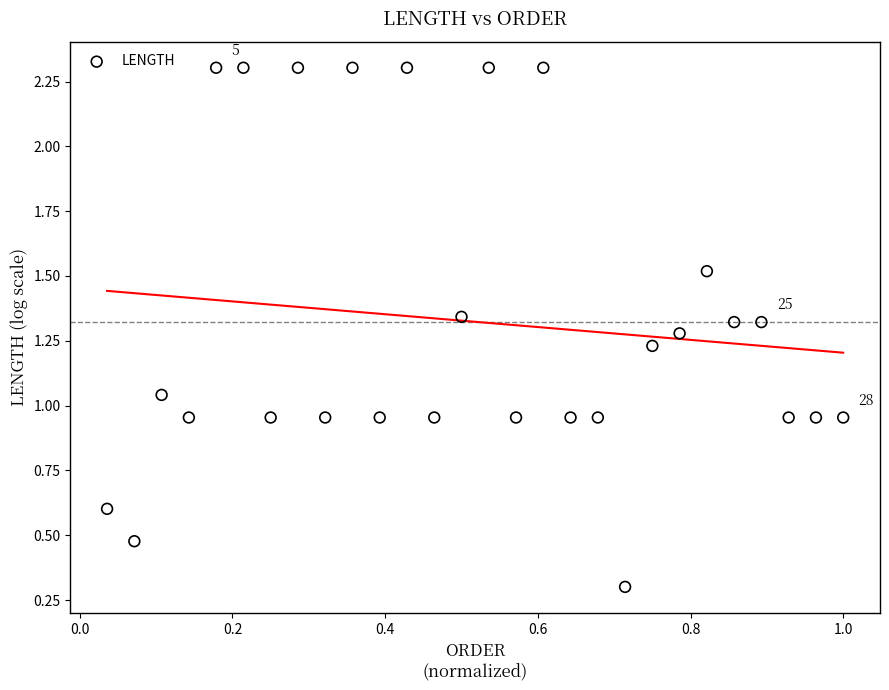

What is the range of Y values (max minus min)?

2.0